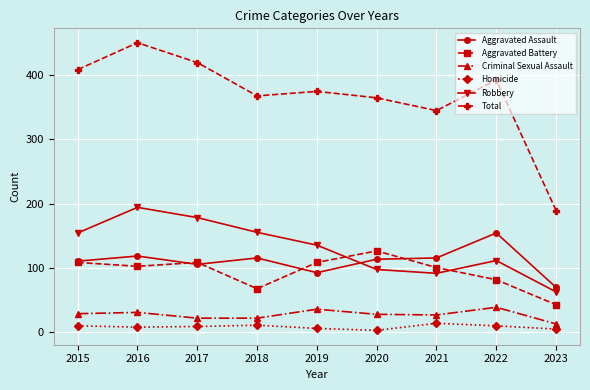

What are all the series names shown in the legend?

Aggravated Assault, Aggravated Battery, Criminal Sexual Assault, Homicide, Robbery, Total